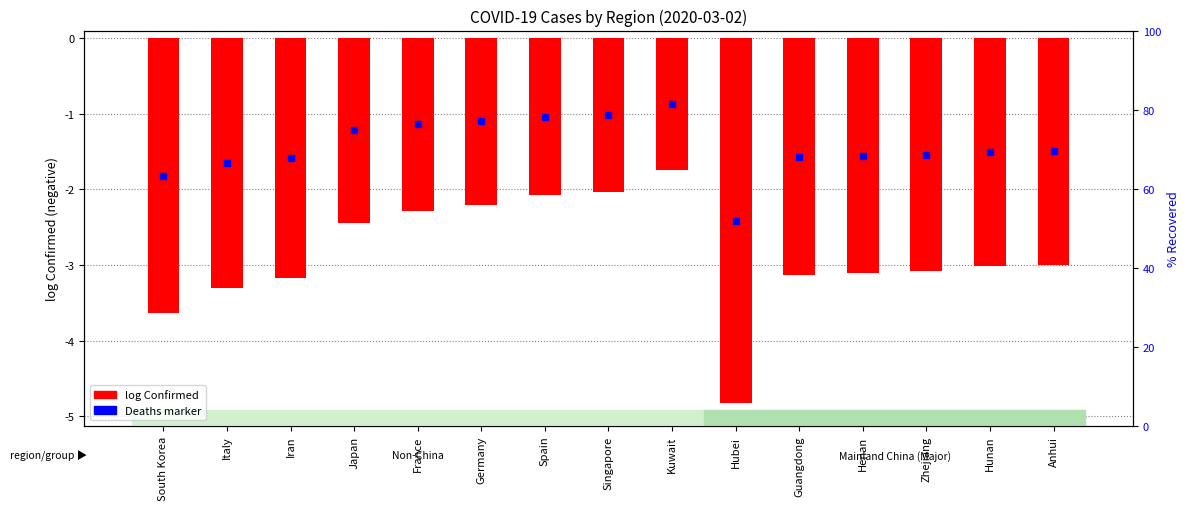

Reading left to right, list all the values displayed in this chart.

-3.6	-3.3	-3.2	-2.4	-2.3	-2.2	-2.1	-2.0	-1.7	-4.8	-3.1	-3.1	-3.1	-3.0	-3.0